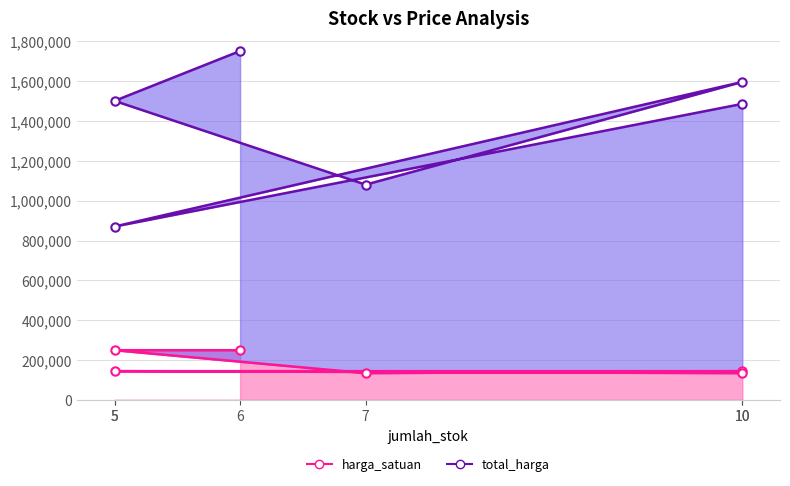

In harga_satuan, how many points are lower than both neighbors (excluding endpoints)?

1